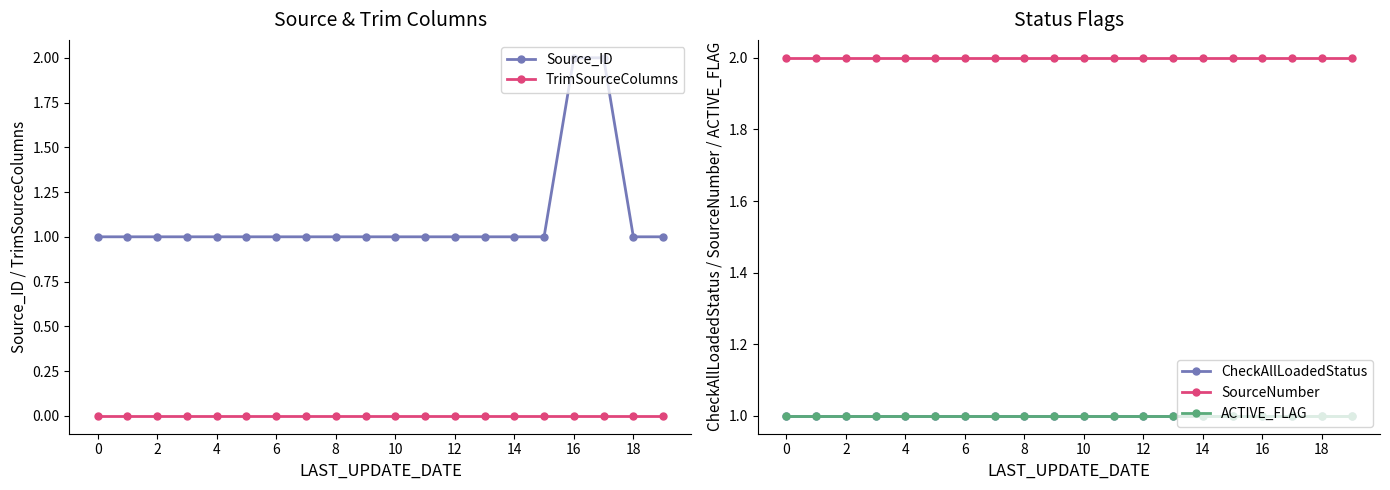

True or false: CheckAllLoadedStatus and Source_ID intersect in this chart.

False